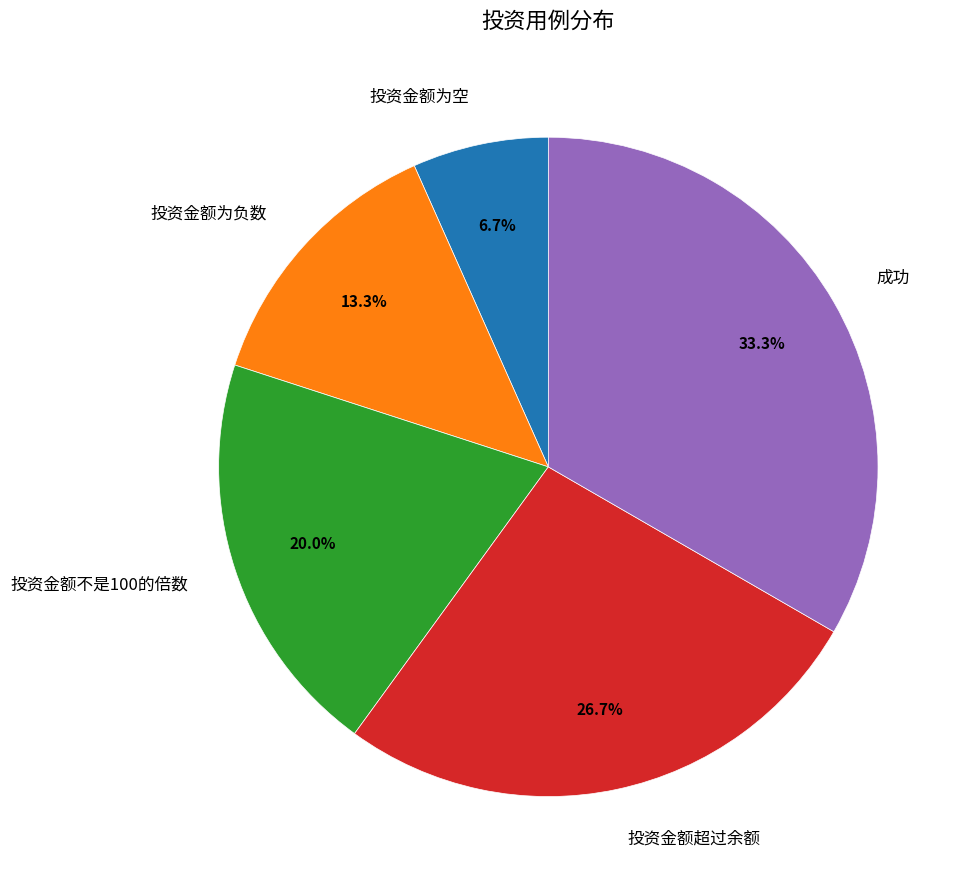

What is the smallest slice in the pie chart?

投资金额为空